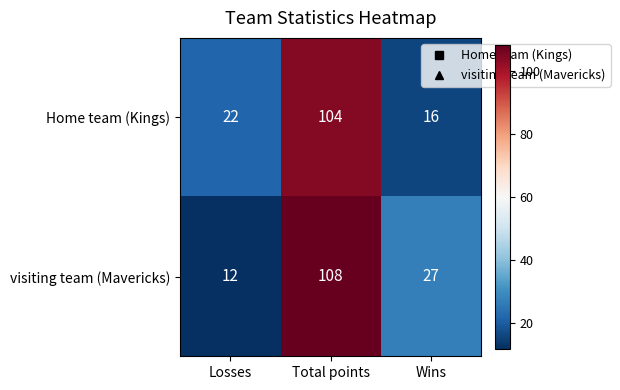

Reading left to right, extract all data points from this chart.

Home team (Kings): Losses=22	Total points=104	Wins=16
visiting team (Mavericks): Losses=12	Total points=108	Wins=27